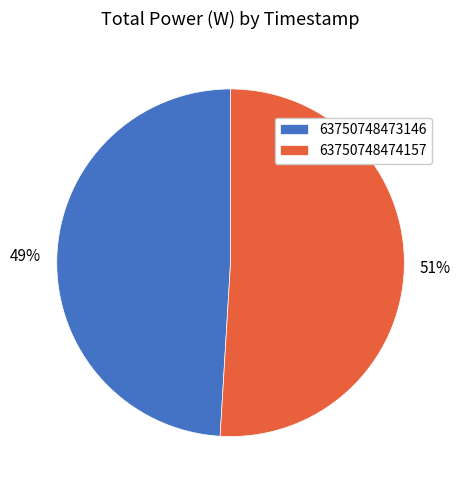

The 63750748473146 slice represents 49% of the pie. True or false?

True